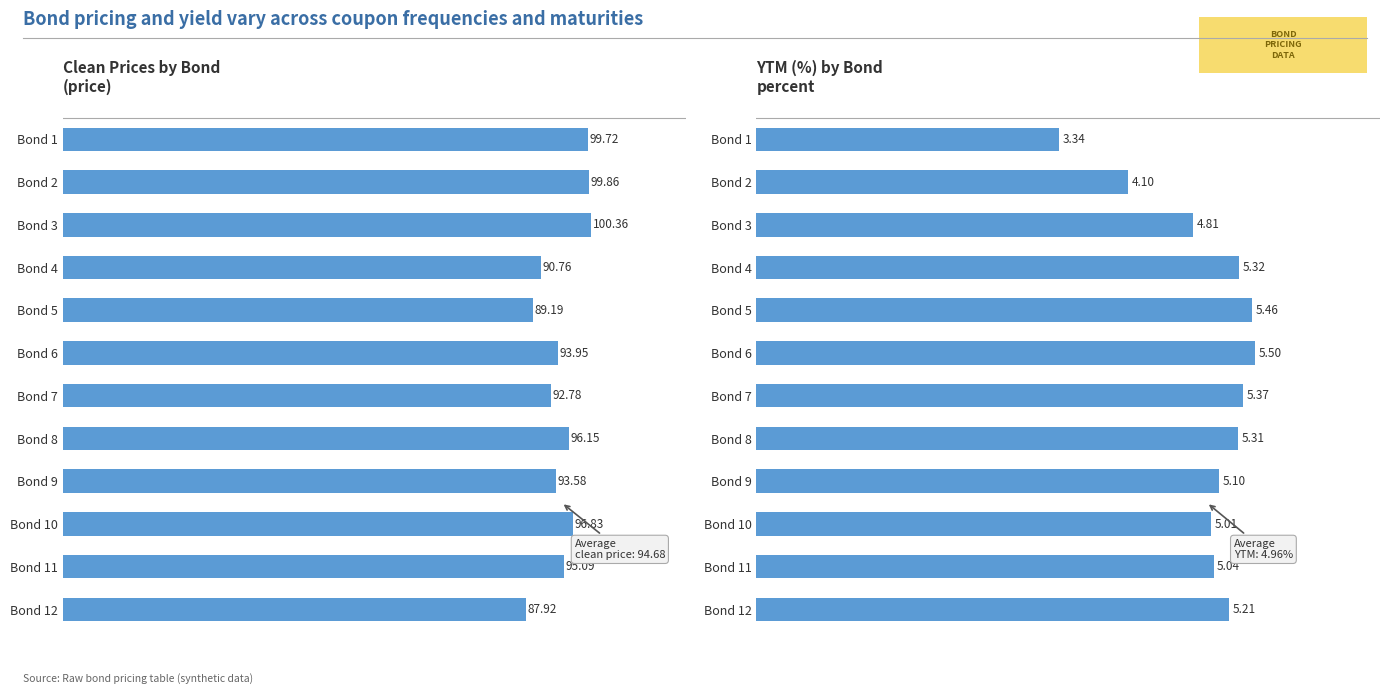

What is the highest value of the YTM (%) series?

5.5